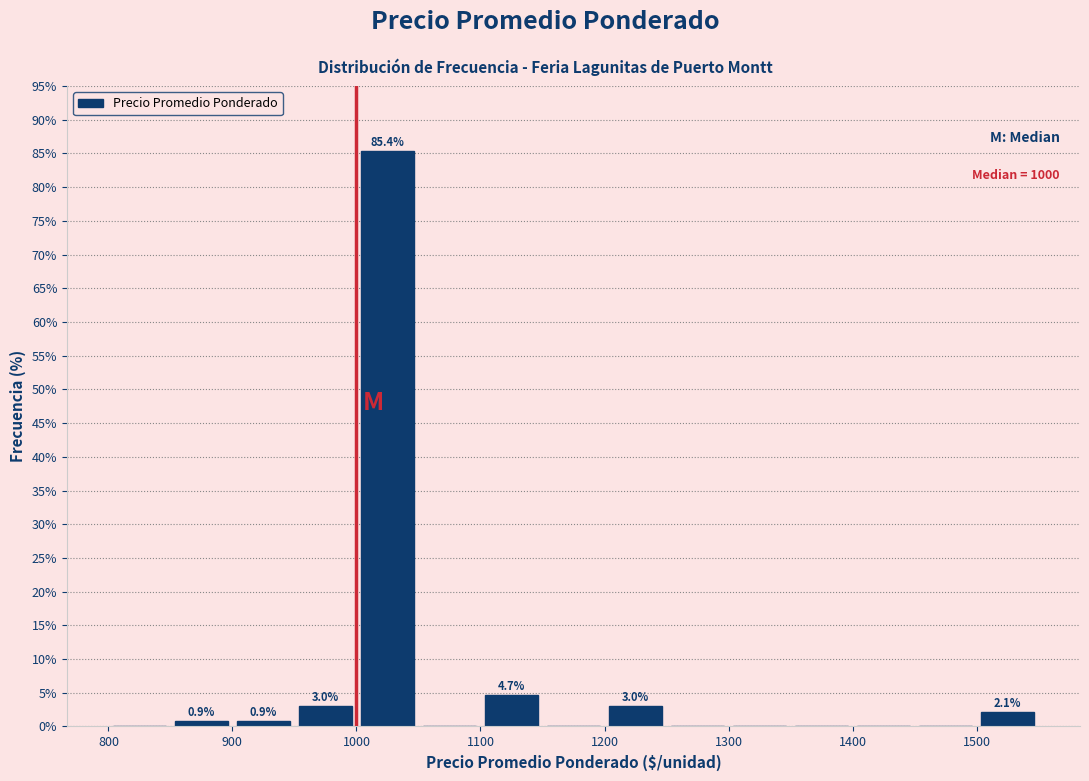

Over which range of the x-axis is the bar tallest?

1000 to 1050